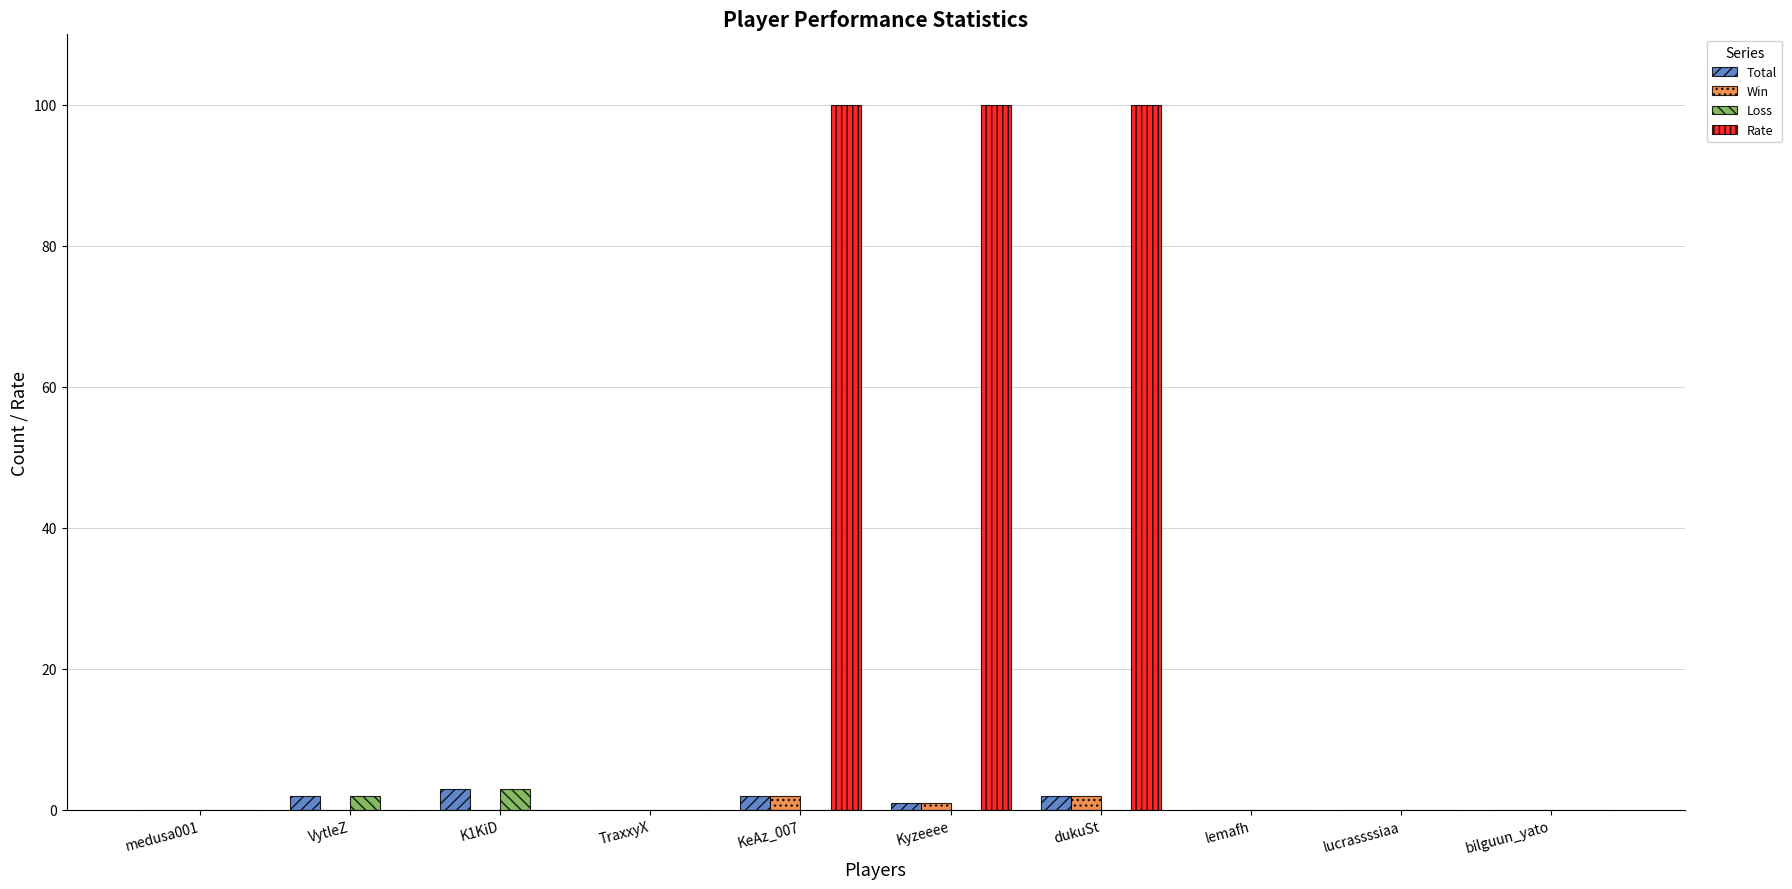

The Loss series shows 2 at VytleZ. True or false?

True